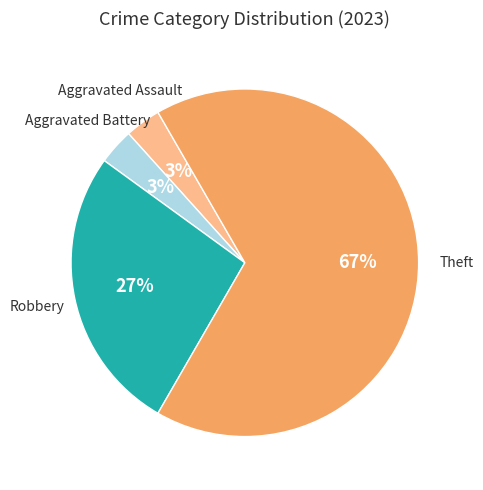

To the nearest percent, what is the average slice percentage?

25%